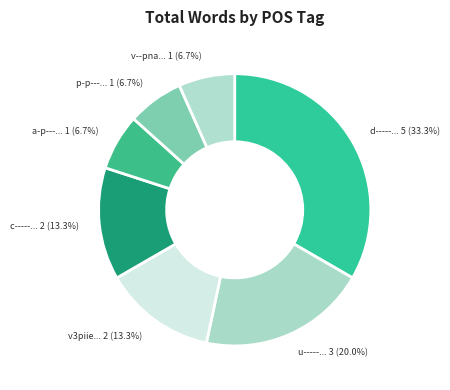

How many segments does this pie chart have?

7